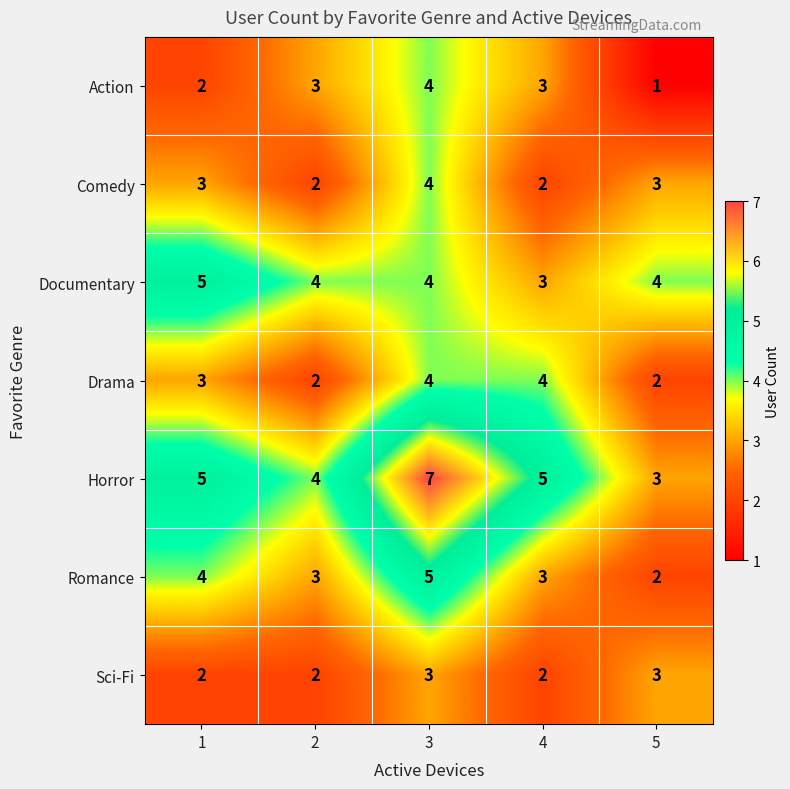

What is the total value across all series at 2?

20